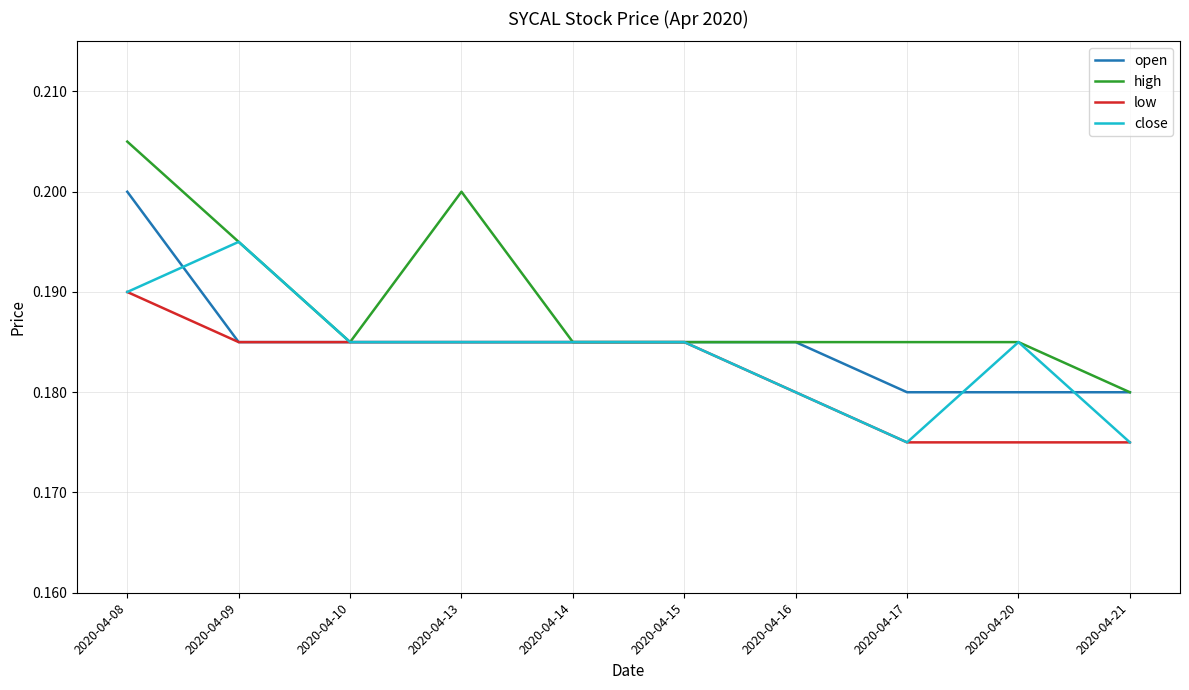

At which category does the chart reach its peak across all series?

2020-04-08